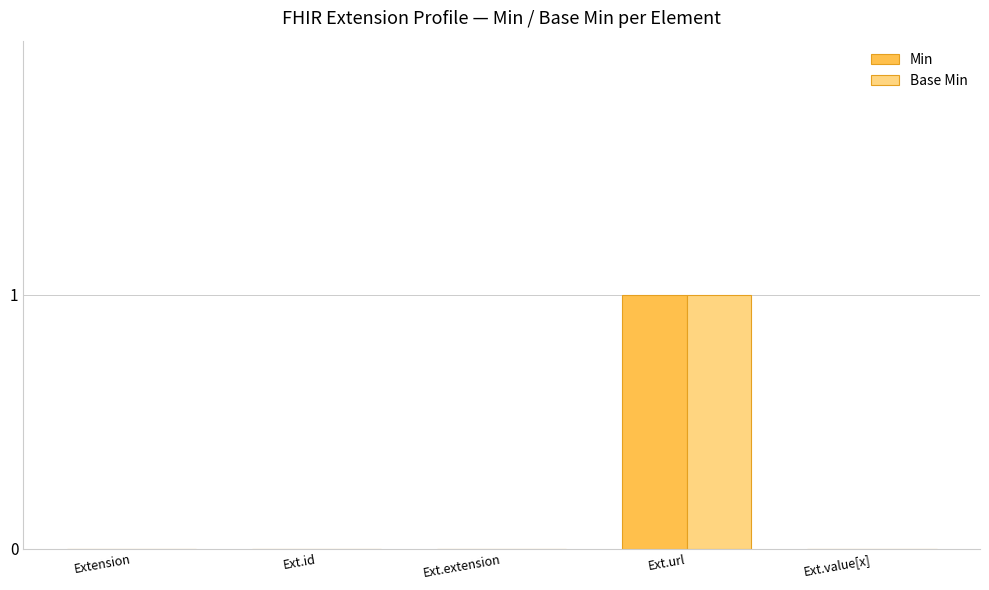

At which category is the sum across all series the highest?

Ext.url